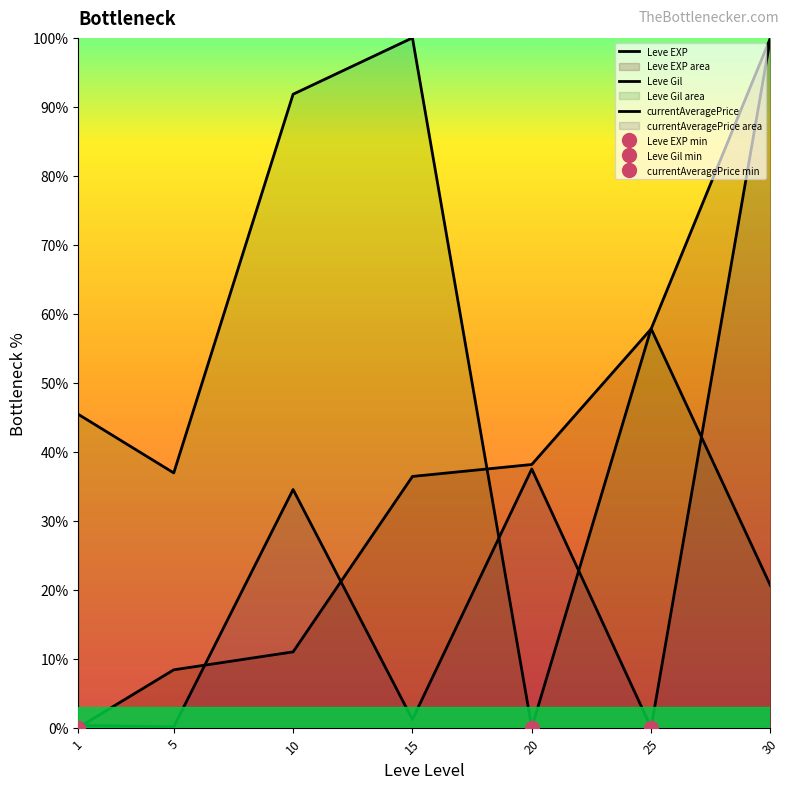

Rank the series by their maximum value, from highest to lowest.

Leve EXP, Leve Gil, currentAveragePrice